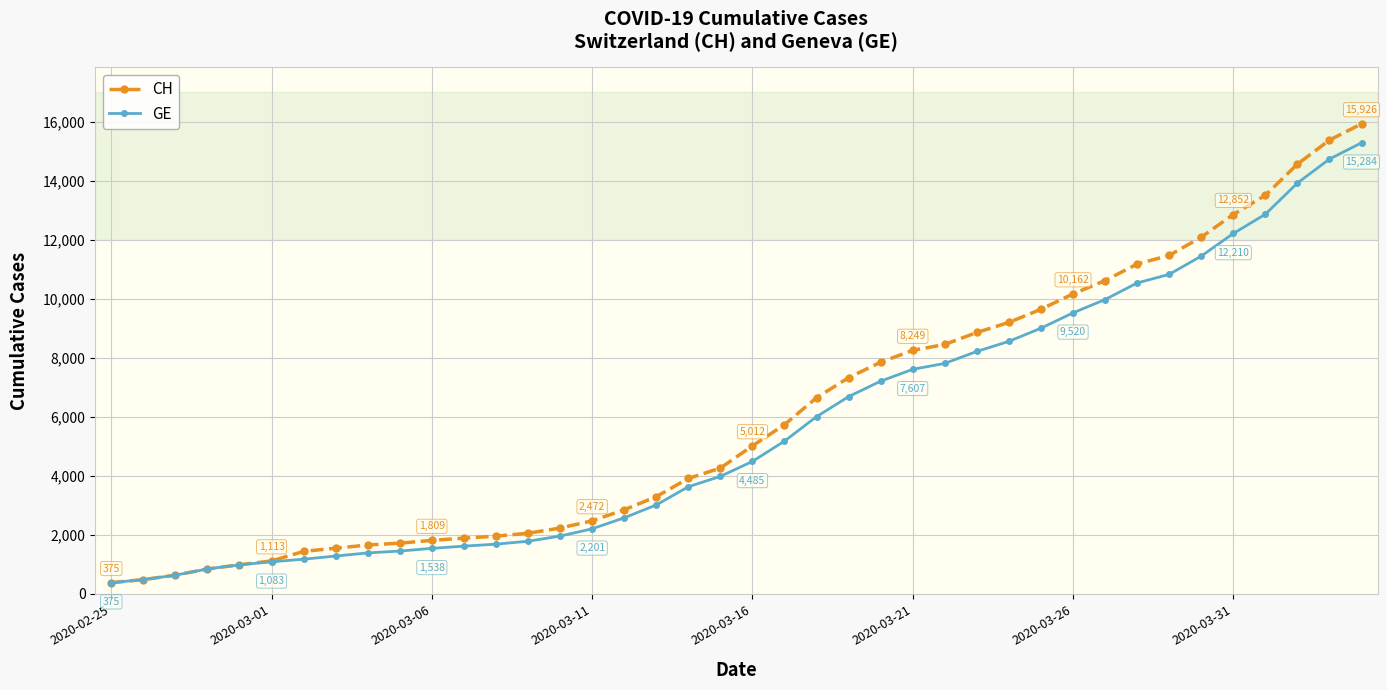

Which series has the widest spread of values?

CH